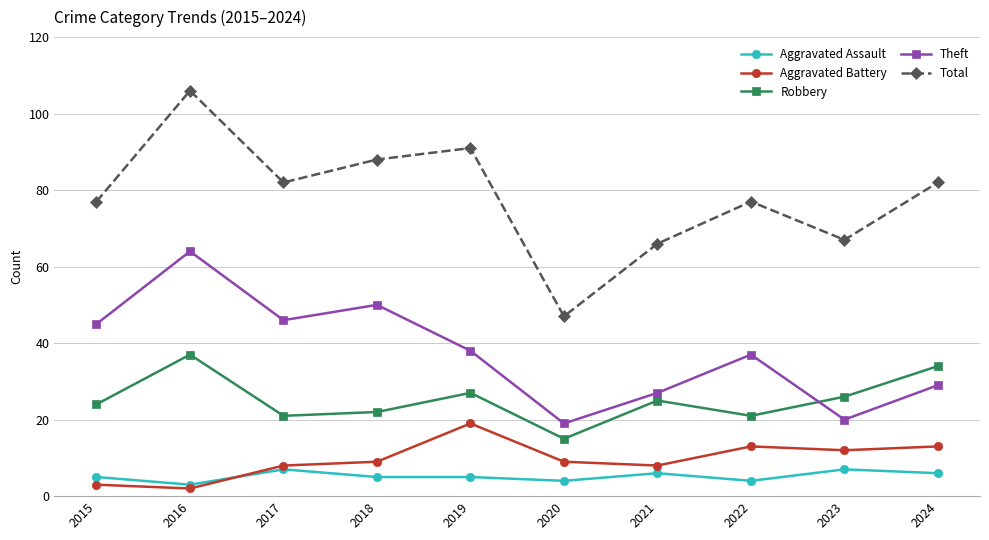

The value of Aggravated Assault at 2023 is 7. True or false?

True